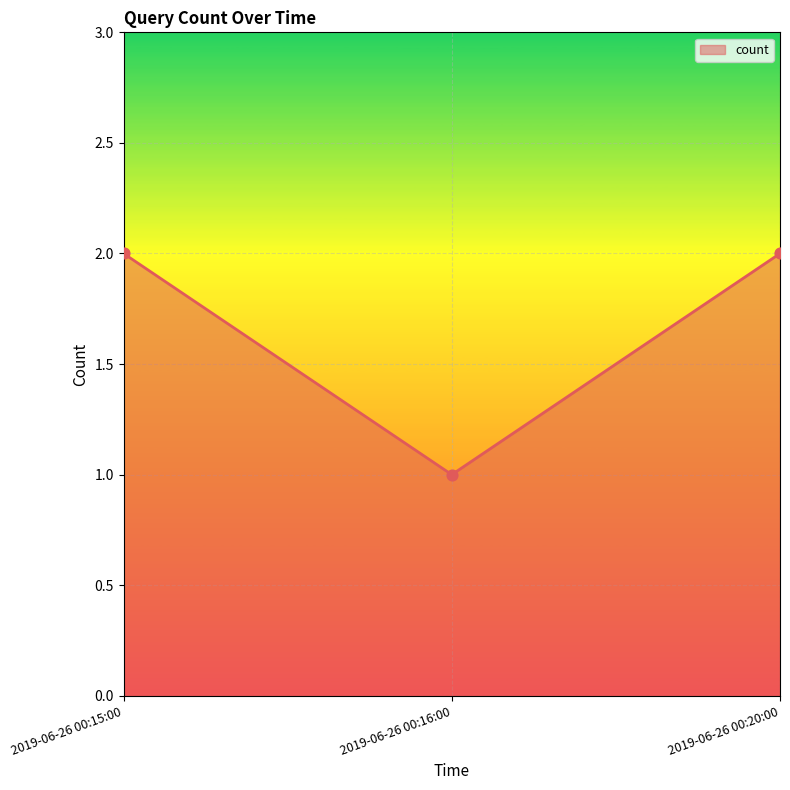

Between 2019-06-26 00:15:00 and 2019-06-26 00:16:00, which is larger?

2019-06-26 00:15:00